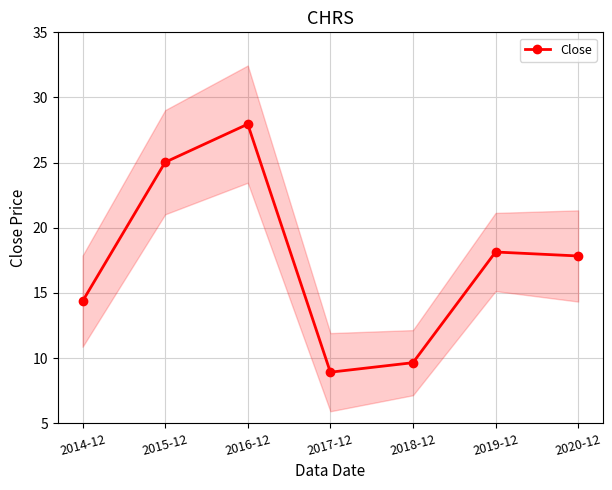

Is it true that the value at 2019-12 is 32.5?

False